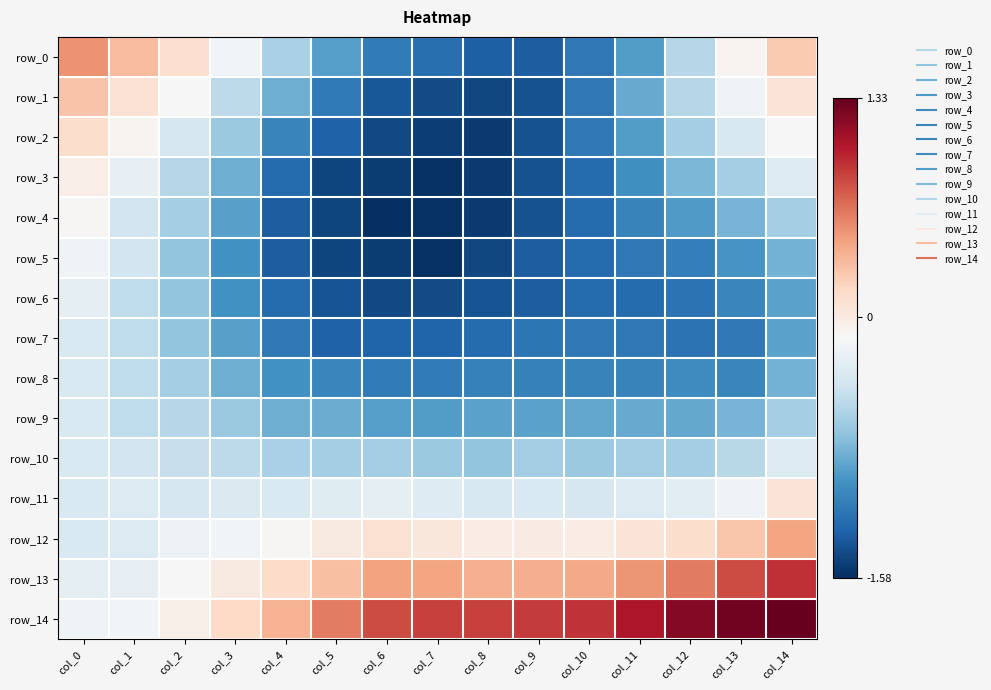

Is the value of row_11 at col_2 greater than the value of row_5 at col_5?

Yes